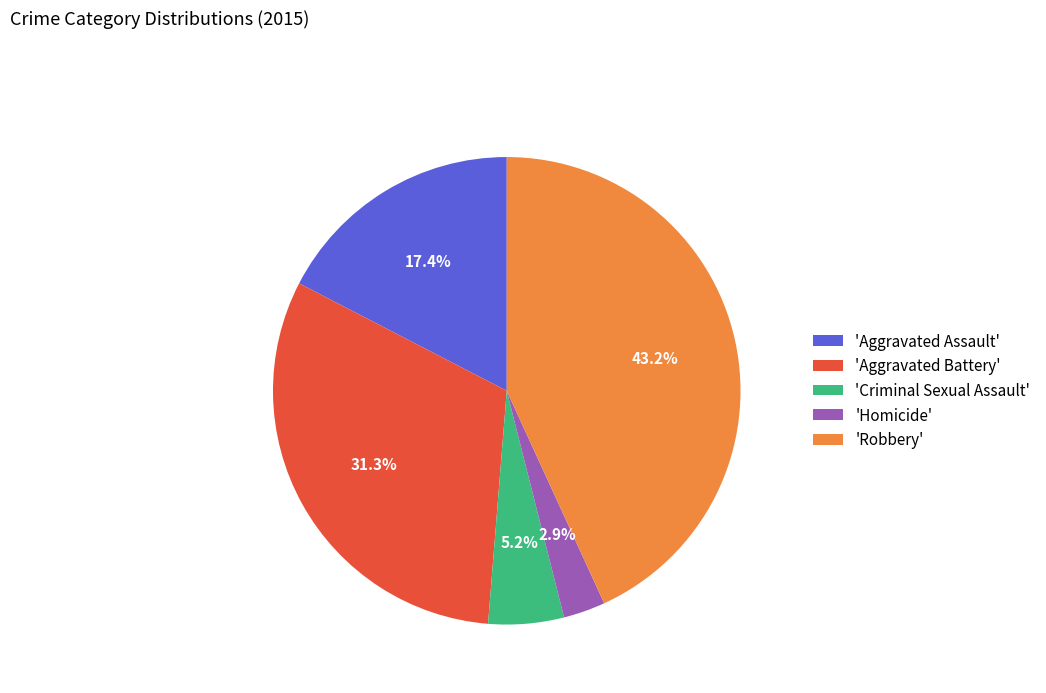

Rank the categories by value from highest to lowest.

'Robbery', 'Aggravated Battery', 'Aggravated Assault', 'Criminal Sexual Assault', 'Homicide'